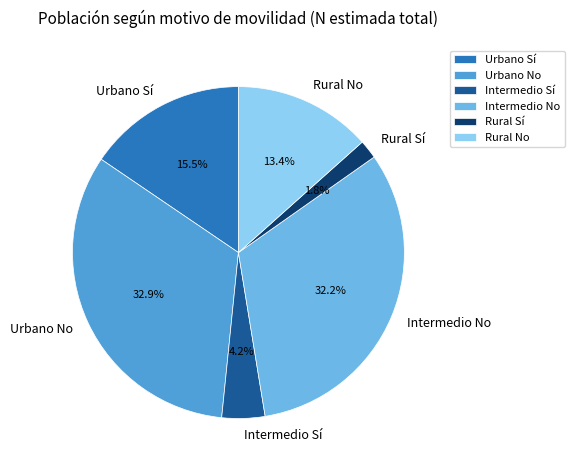

Is the sum of Urbano No and Rural No greater than half?

No